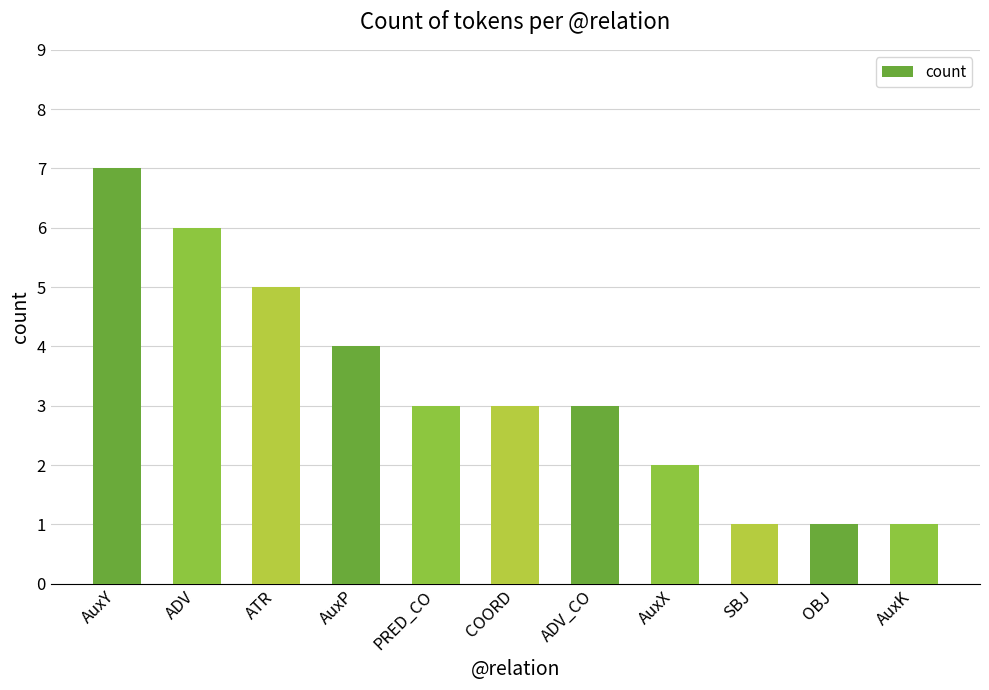

Where is the data nearest to the value 4?

AuxP